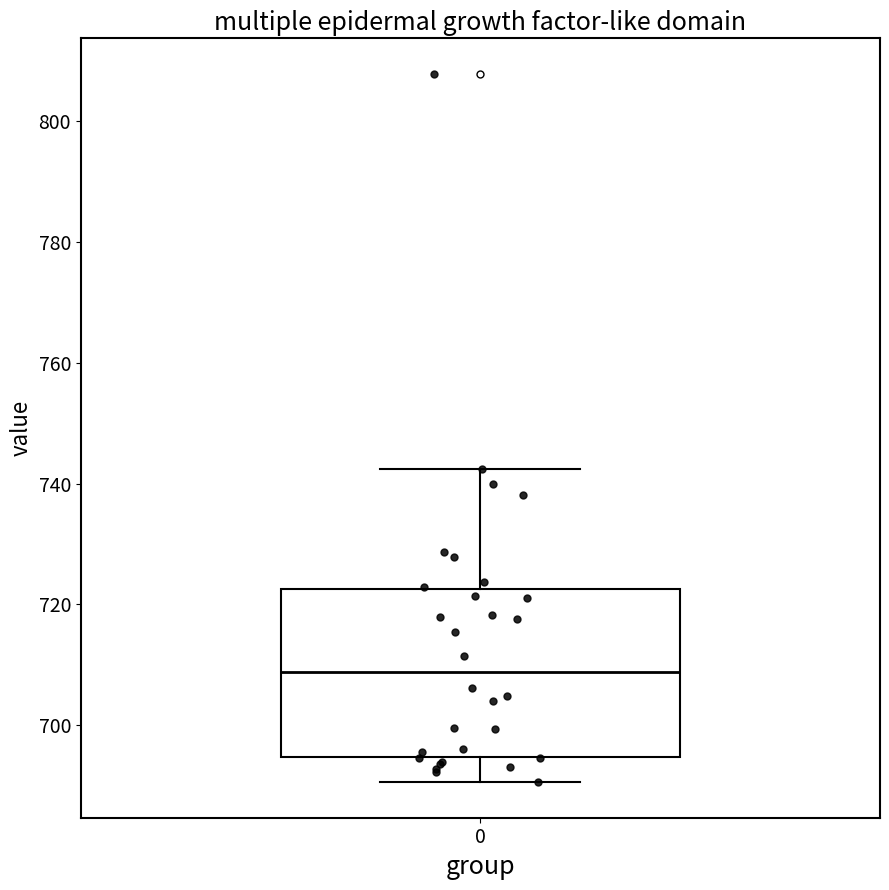

Transcribe this box plot: give where the median line is, the range the box spans, and where the two whiskers end, as read against the y-axis. The values are not printed on the chart, so give them approximately, as read against the axis.

median 708, box 694 to 722, whiskers 690 to 742